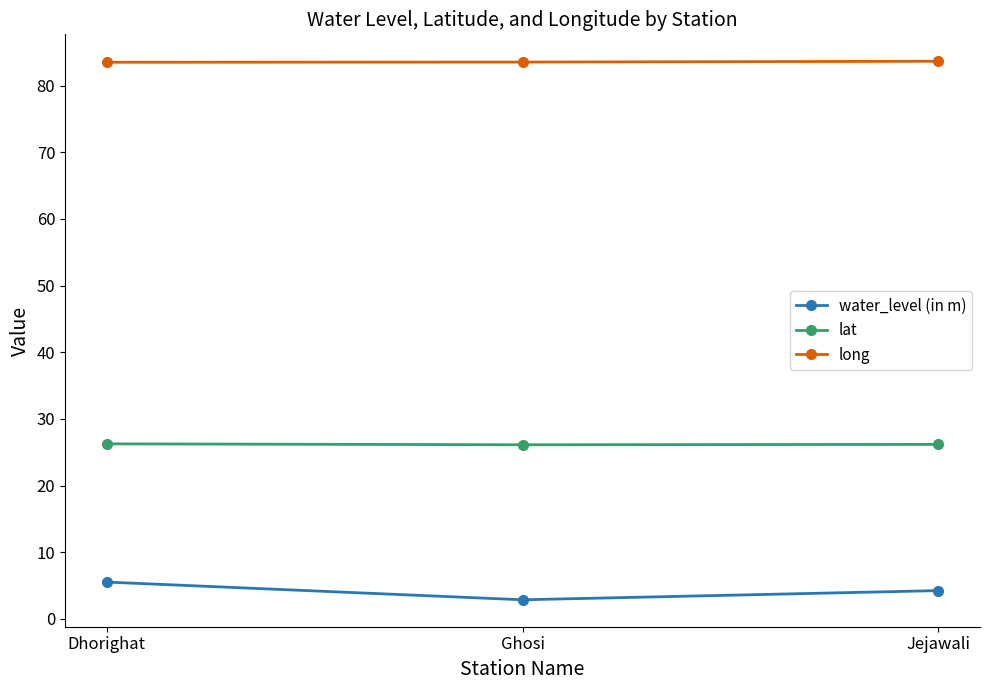

Which category has the lowest value in the water_level (in m) series?

Ghosi